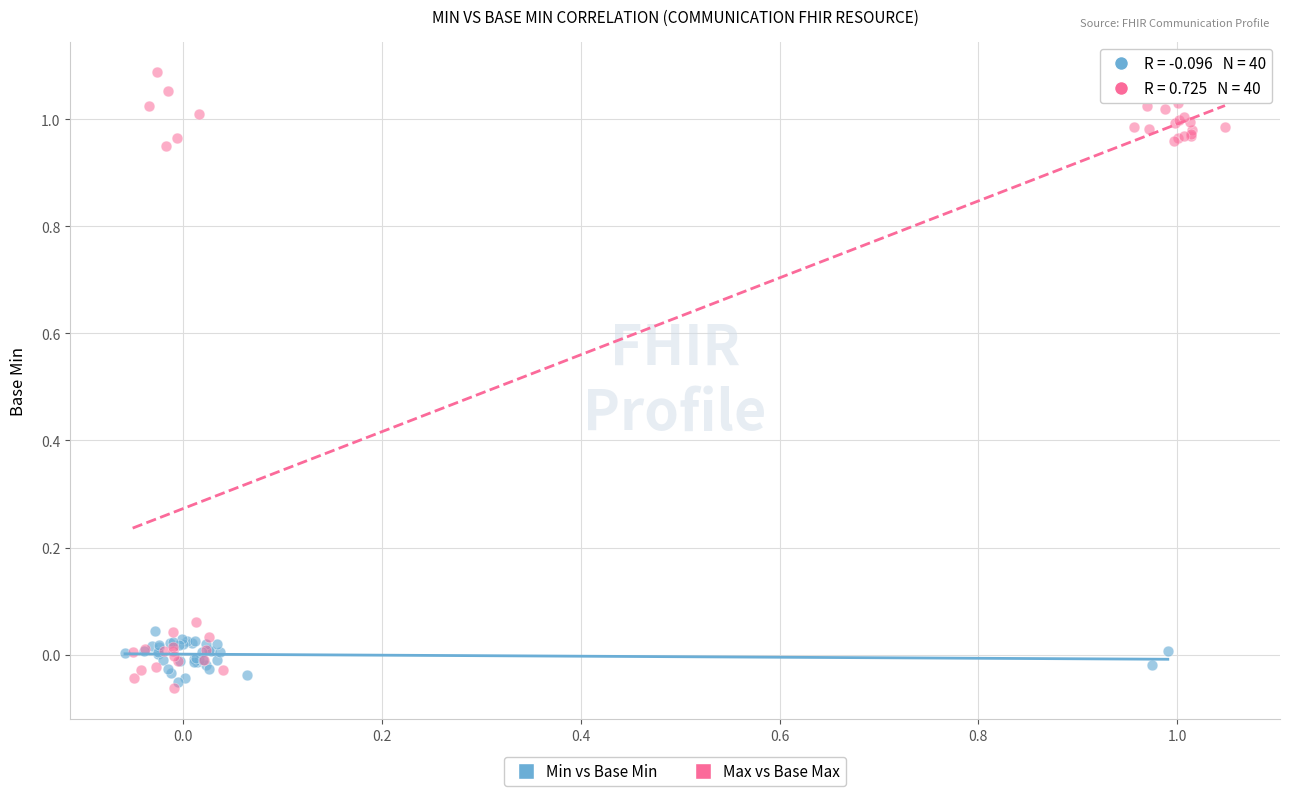

Which series has the widest spread of Y values?

Max vs Base Max